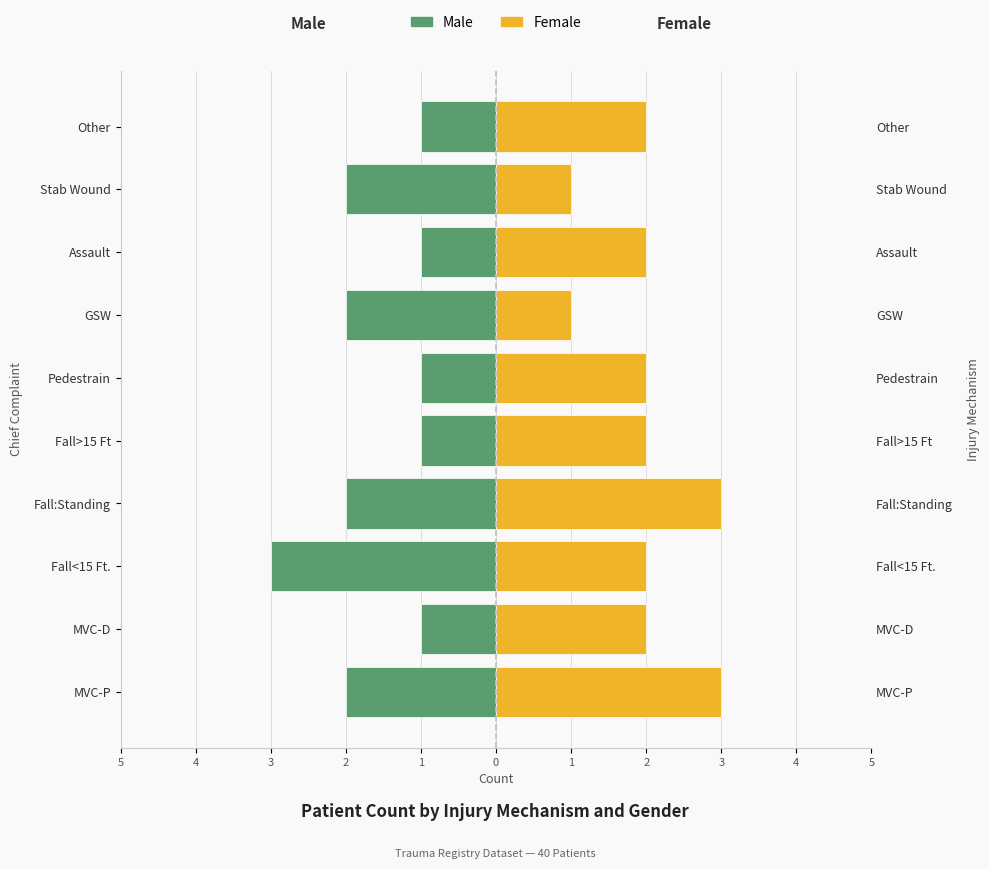

True or false: Male has a value of -1 at Fall<15 Ft..

False